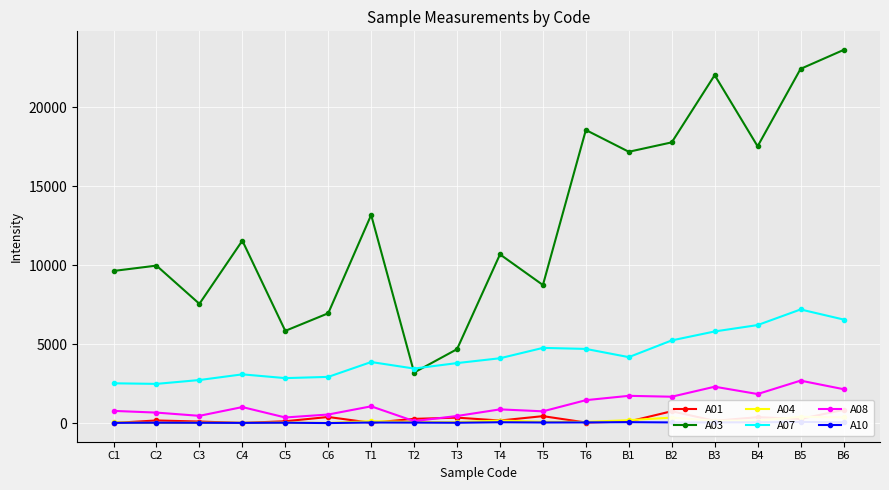

Which series has the largest total across all categories?

A03